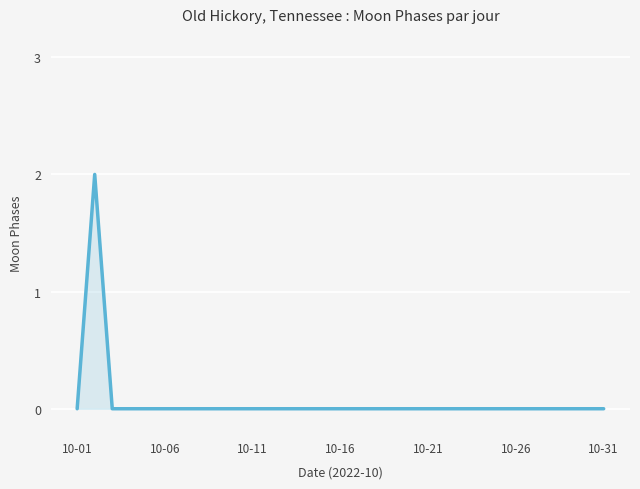

How many lines are shown in the chart?

1